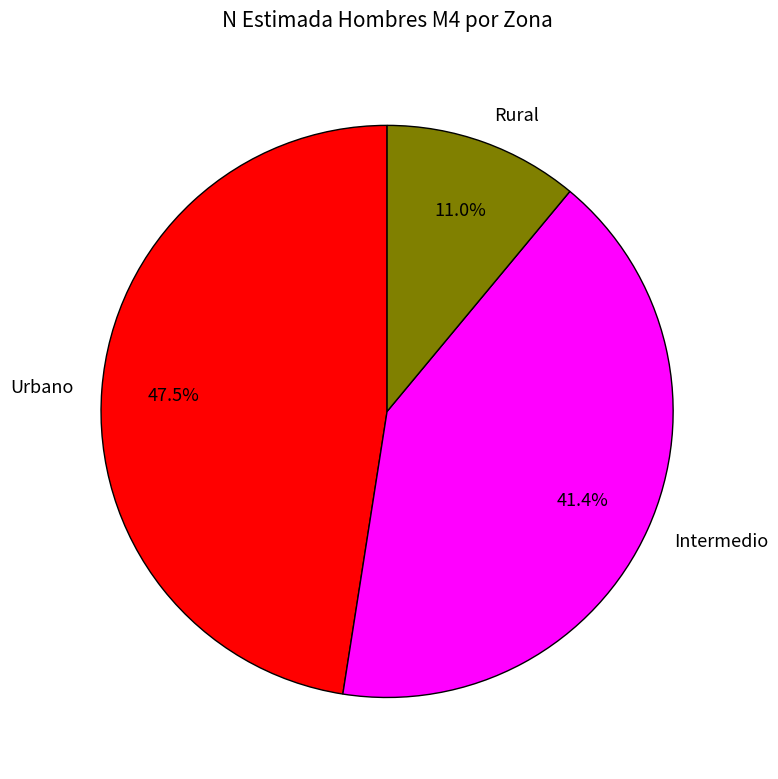

True or false: Intermedio accounts for 41% of the total.

True